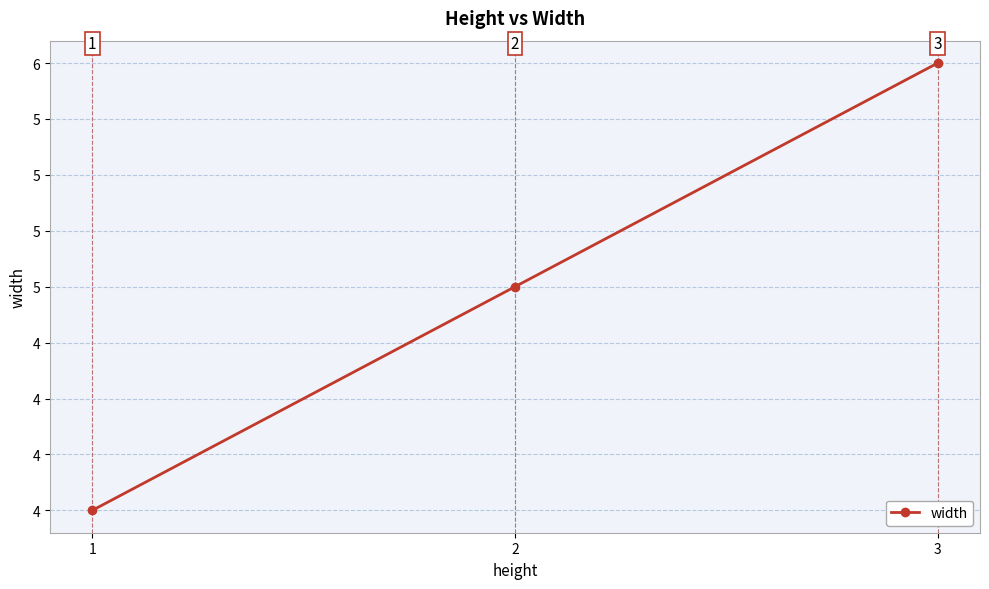

Reading left to right, extract all data points from this chart.

4	5	6